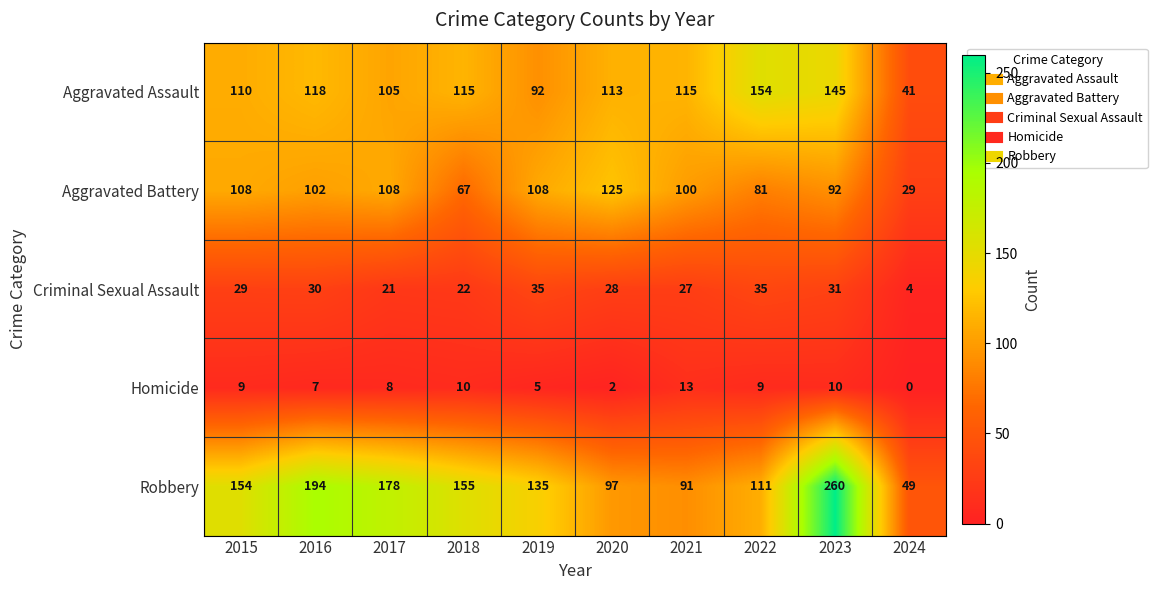

At which label is Criminal Sexual Assault closest to 19?

2017